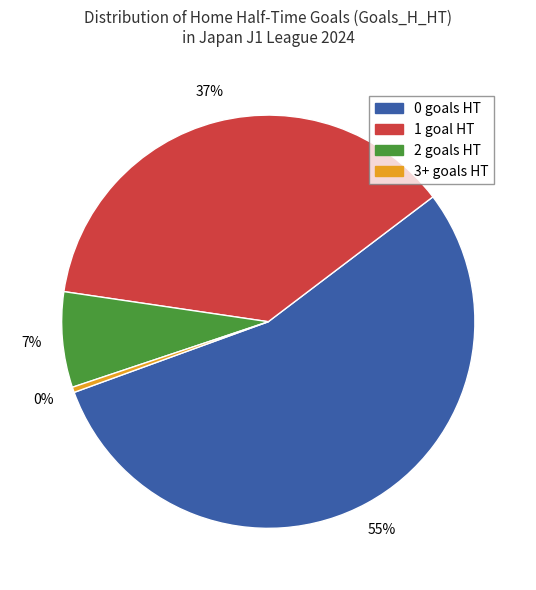

Does 1 represent more than half of the total?

No